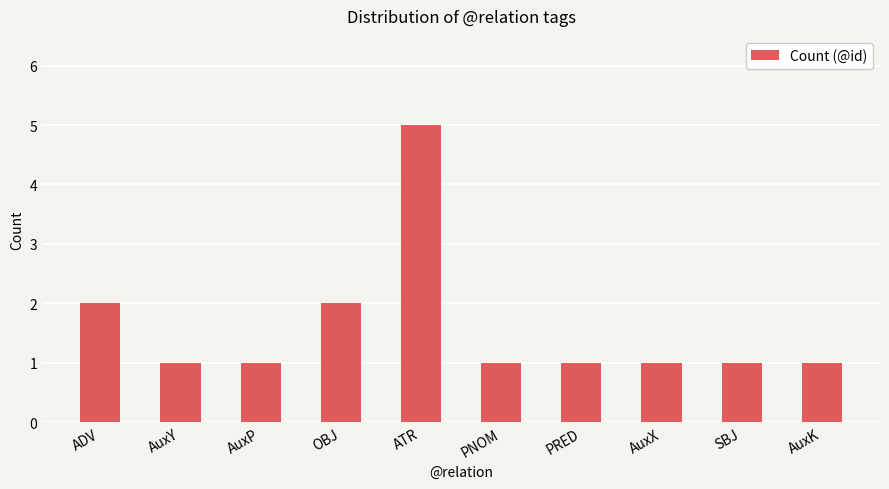

Which label corresponds to the largest value in the chart?

ATR